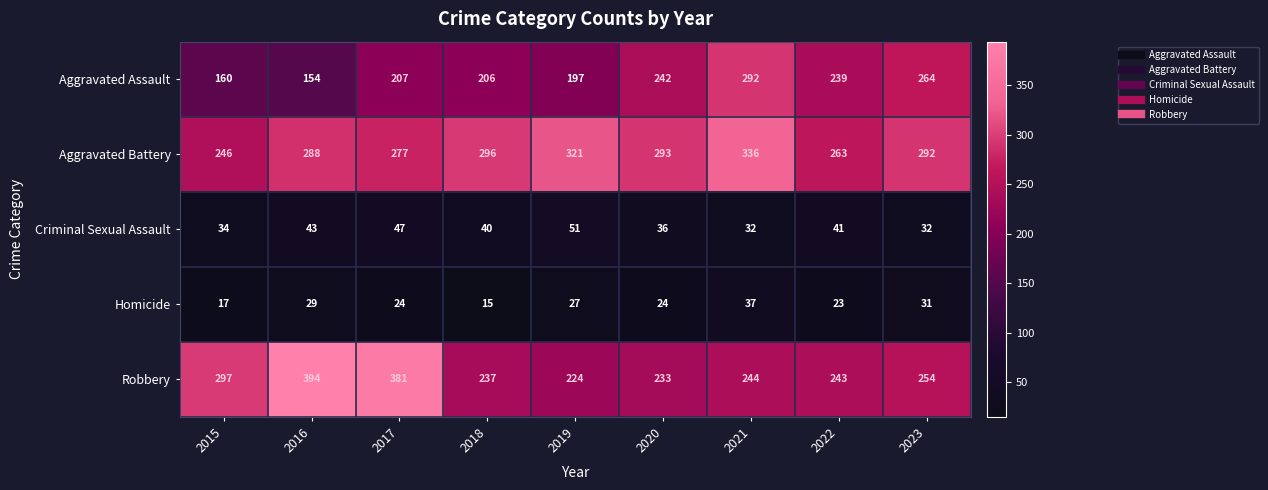

The value of Robbery at 2020 is 405. True or false?

False